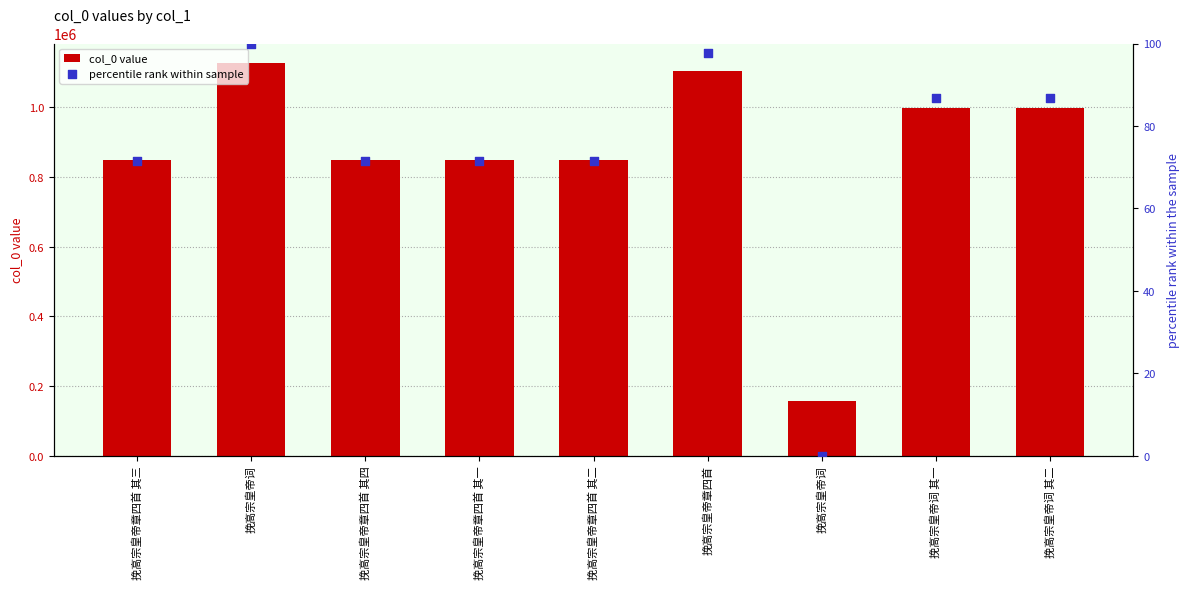

Which series contains the lowest Y value?

percentile rank within sample